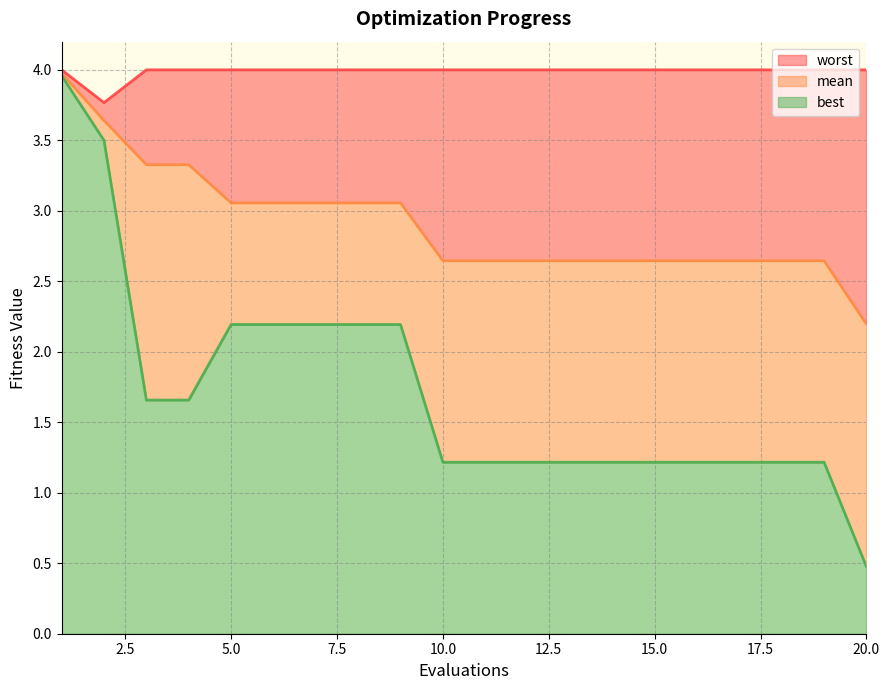

What is the sum of all best values?

34.4